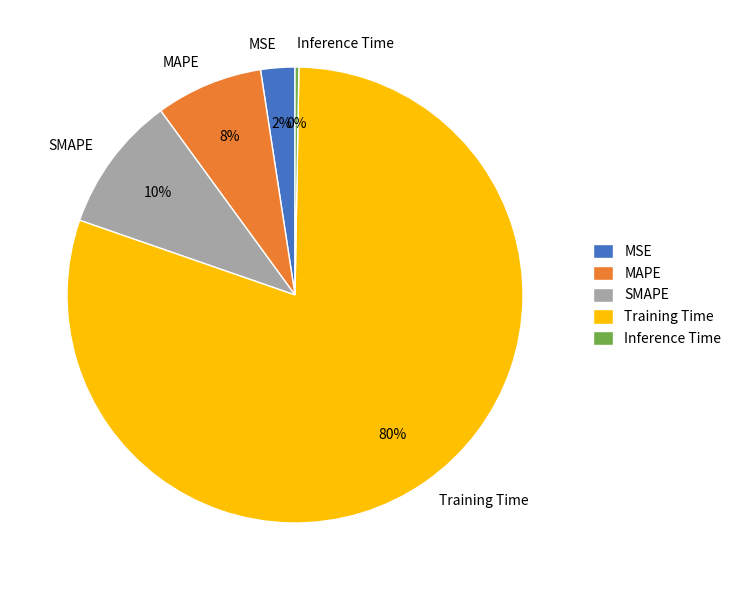

To the nearest percent, what is the difference between the MSE and Training Time slice percentages?

78%